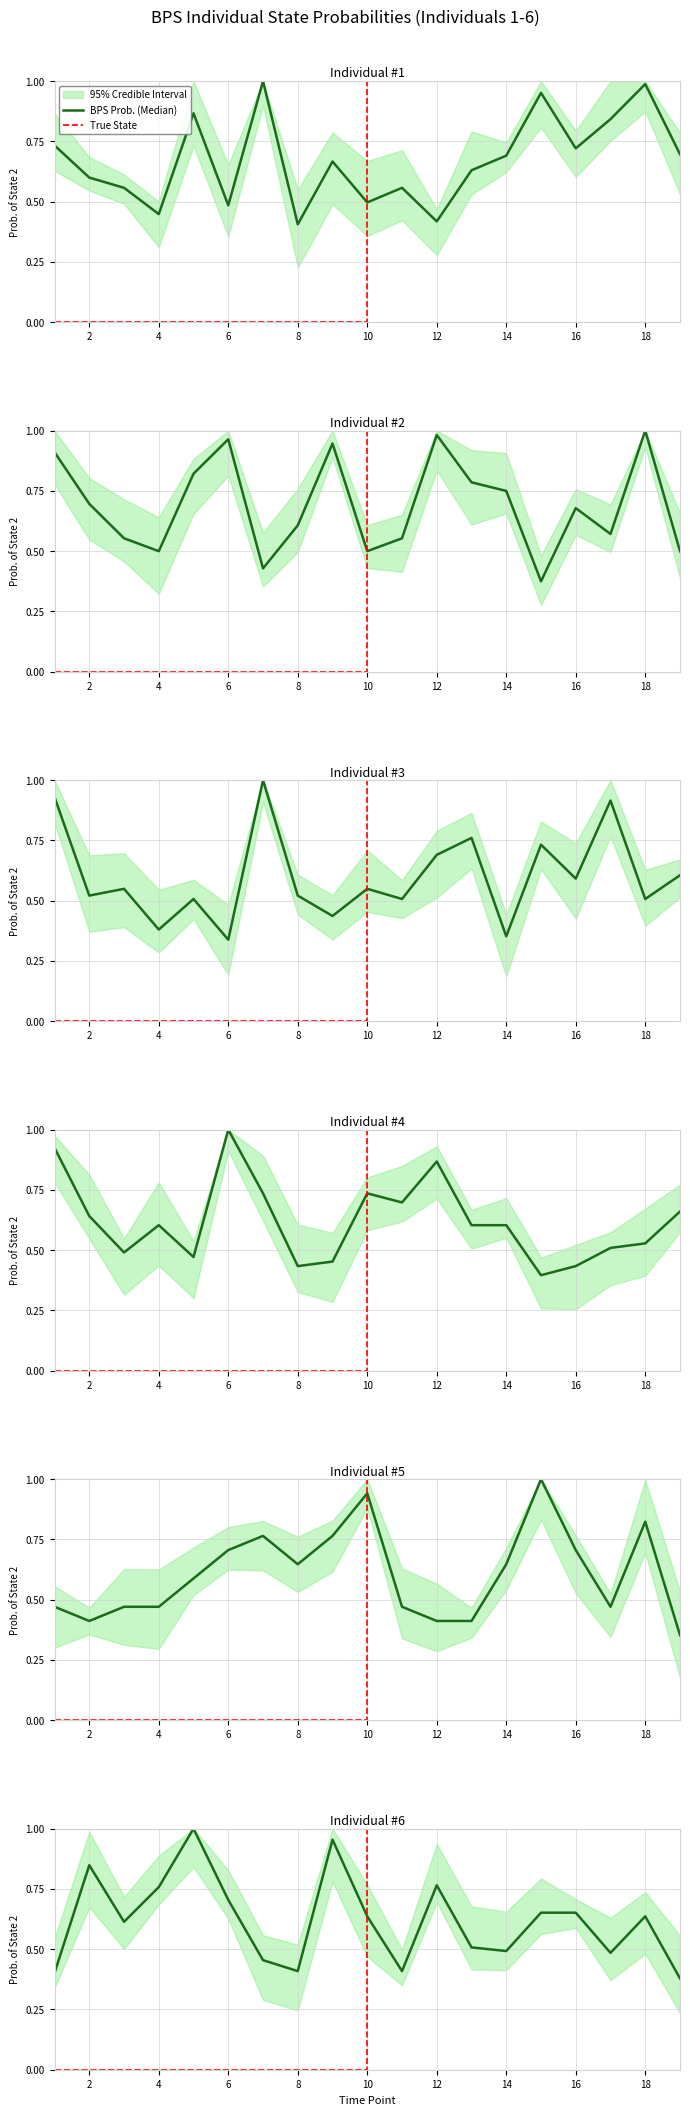

Rank the series at 17 from lowest to highest value.

BPS Prob. (Median), True State